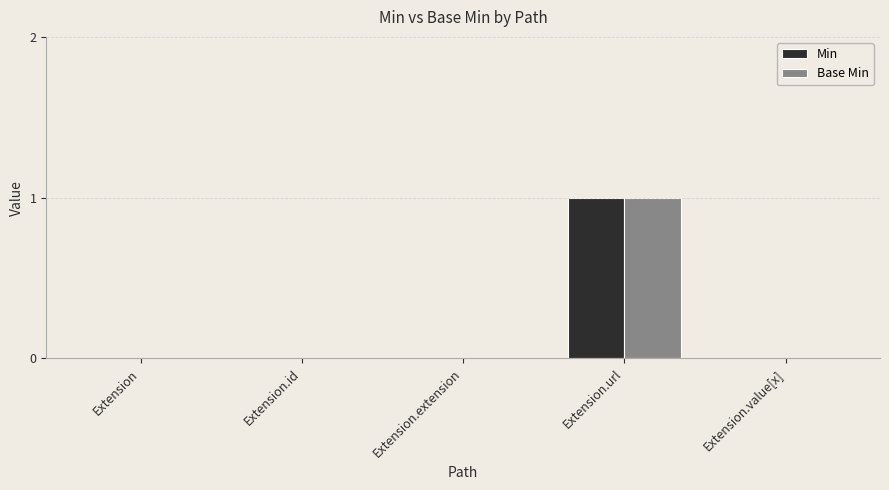

How many groups of bars are there?

5